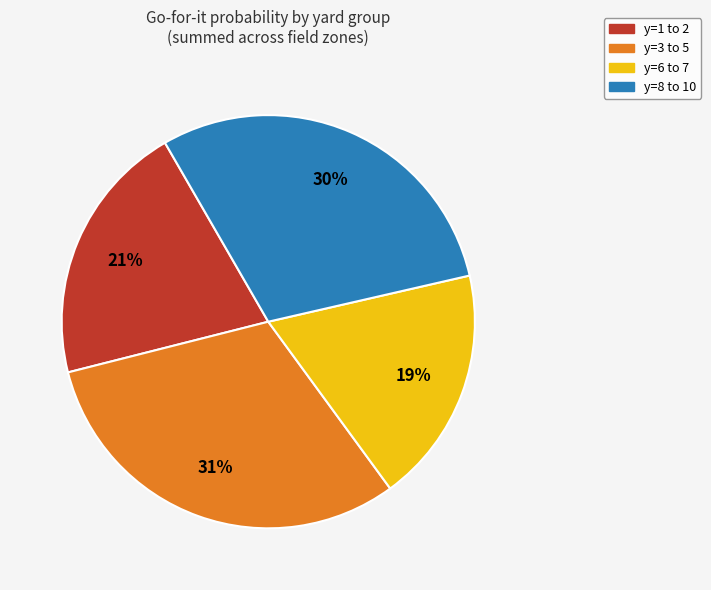

Does any single category account for the majority?

No